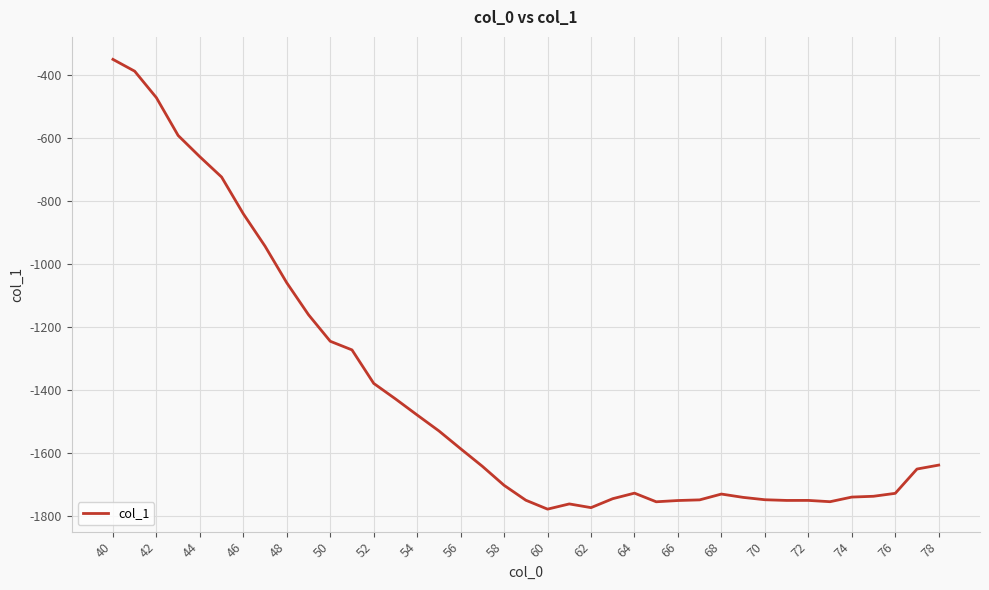

What is the difference between the maximum and minimum values?

1426.0